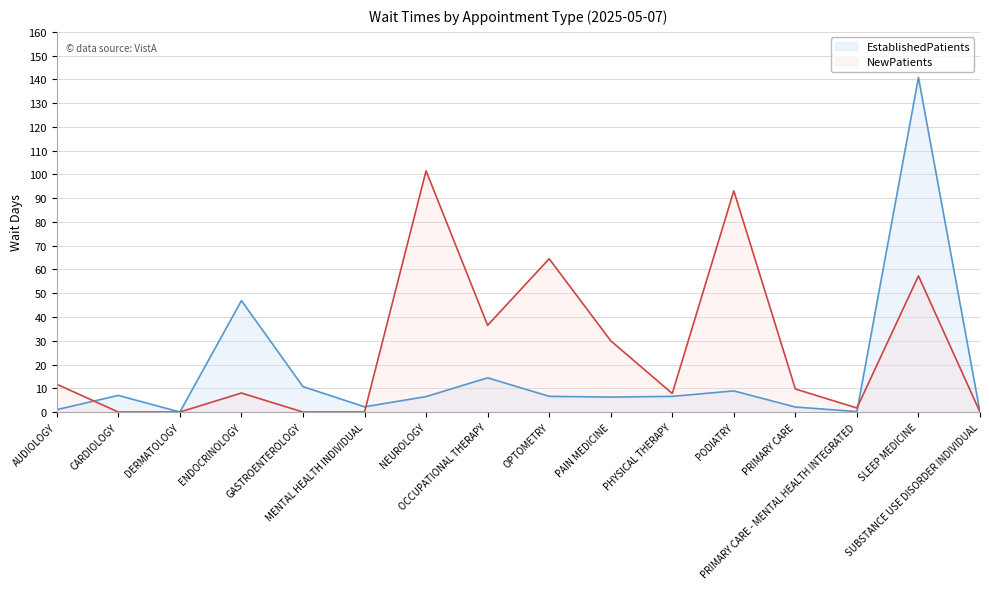

At how many categories does at least one series exceed 88?

3